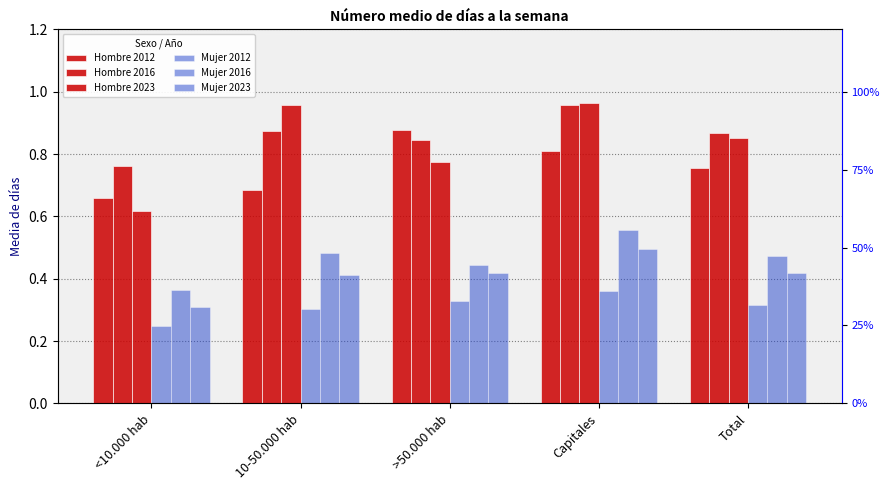

List the series in order of their peak value, lowest first.

Mujer 2012, Mujer 2023, Mujer 2016, Hombre 2012, Hombre 2016, Hombre 2023